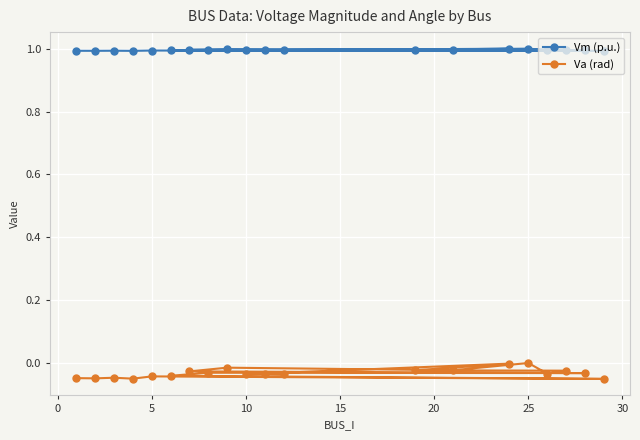

Which series has the largest range (max minus min)?

Va (rad)